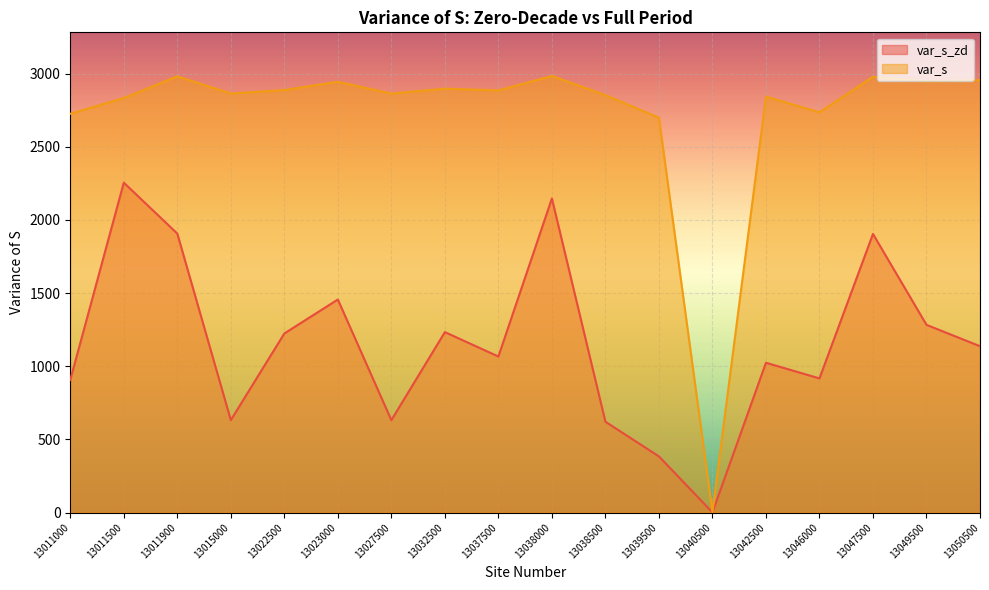

Reading left to right, list all the values displayed in this chart.

var_s_zd: 13011000=906.3	13011500=2254.3	13011900=1906.3	13015000=631.7	13022500=1223.7	13023000=1455.7	13027500=631.3	13032500=1233.0	13037500=1066.3	13038000=2146.3	13038500=620.7	13039500=383.7	13040500=1.0	13042500=1023.7	13046000=916.7	13047500=1903.7	13049500=1282.7	13050500=1136.7
var_s: 13011000=2725.0	13011500=2833.0	13011900=2981.0	13015000=2863.7	13022500=2887.3	13023000=2943.7	13027500=2863.3	13032500=2896.7	13037500=2885.0	13038000=2983.3	13038500=2852.7	13039500=2698.3	13040500=3.7	13042500=2842.3	13046000=2735.3	13047500=2978.3	13049500=2946.3	13050500=2955.3